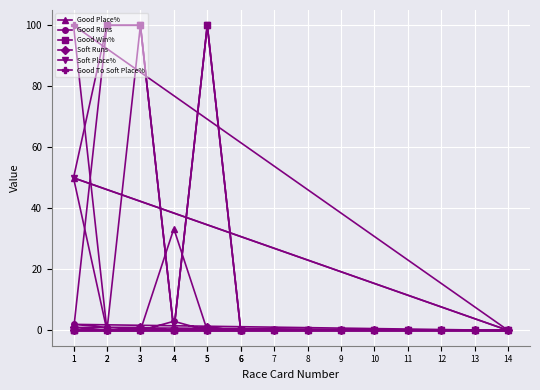

At how many categories does at least one series exceed 20?

5